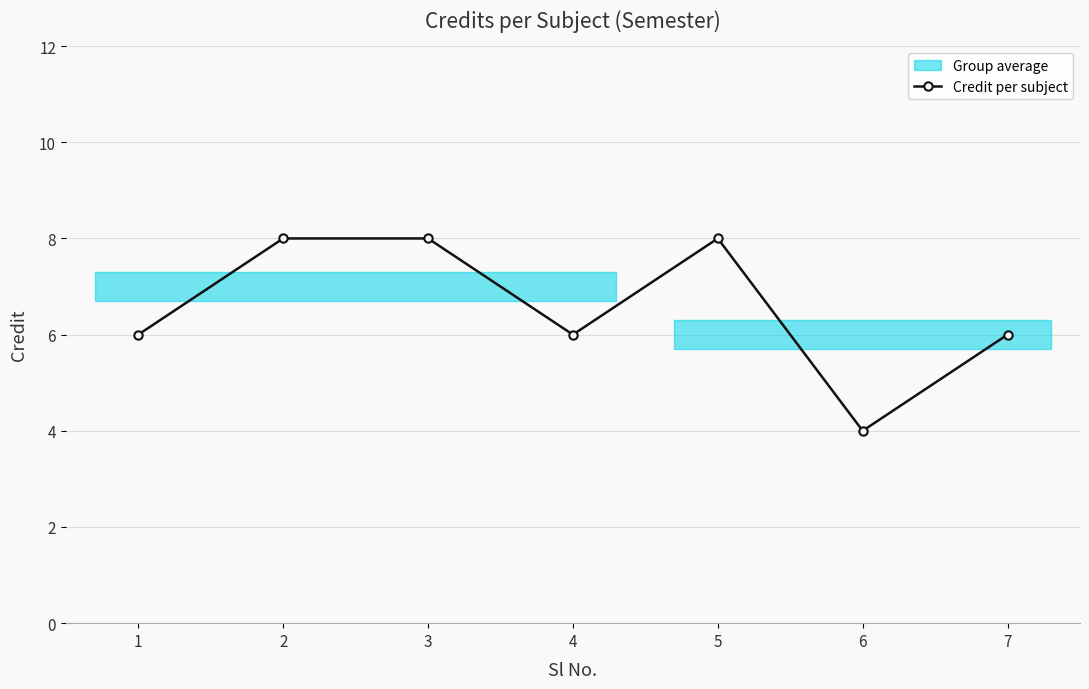

True or false: the data shows 6 at 3.

False